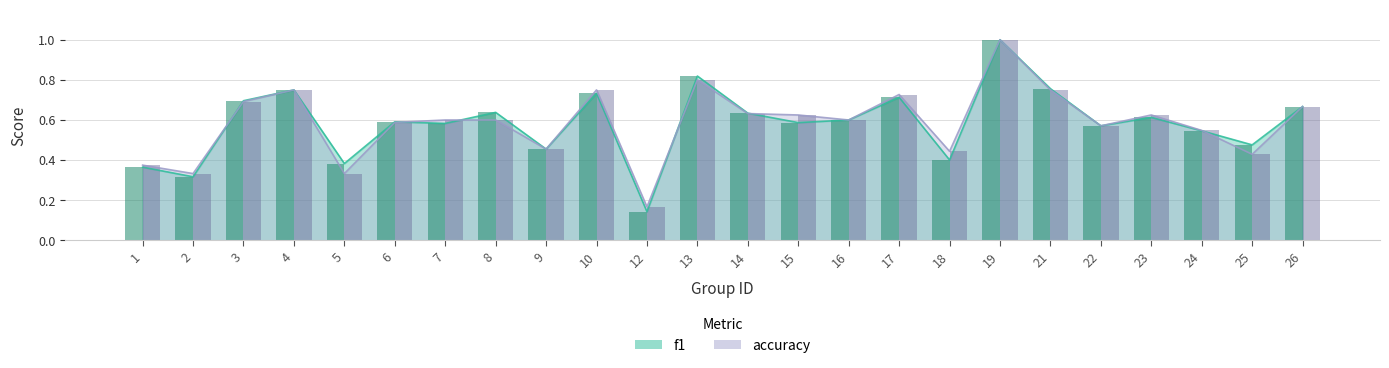

What is the value of the accuracy bar at the 13th from the left?

0.6